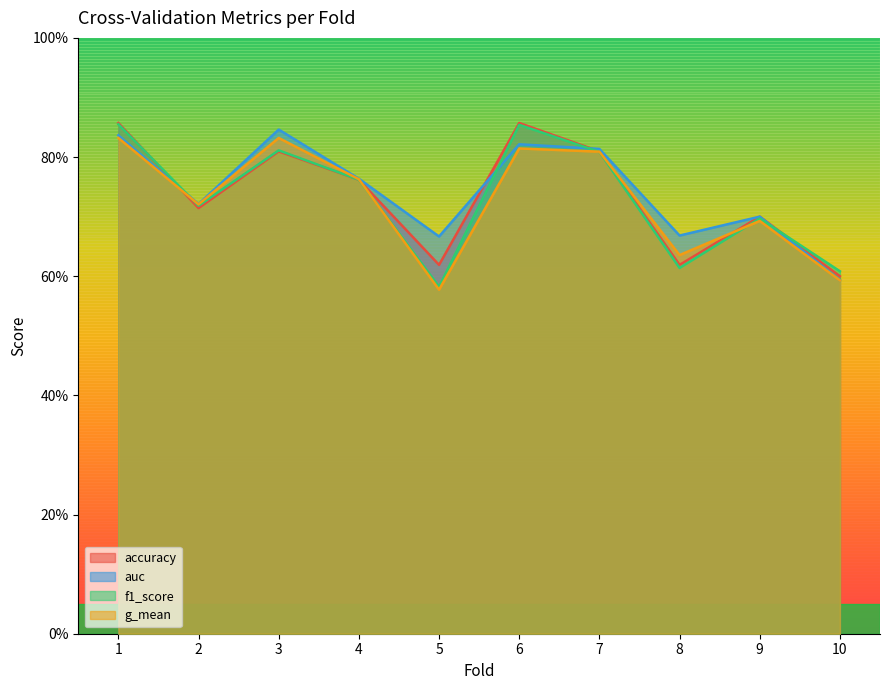

What are all the series names shown in the legend?

accuracy, auc, f1_score, g_mean